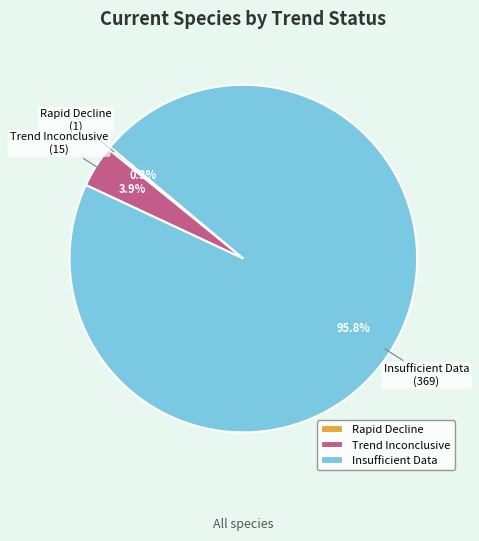

What is the majority slice?

Insufficient Data